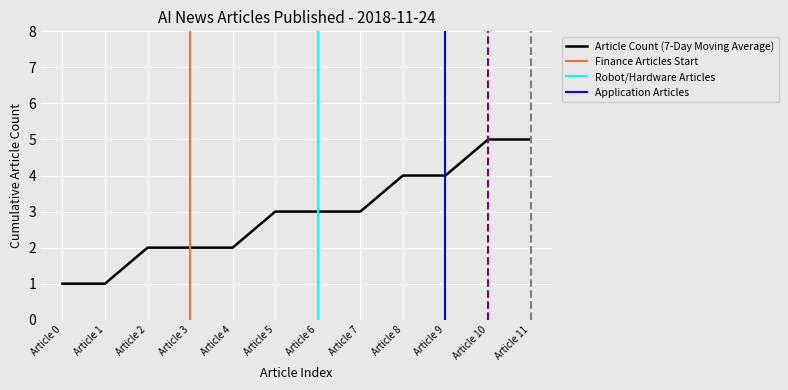

The Article Count (7-Day Moving Average) series shows 0 at Article 1. True or false?

False